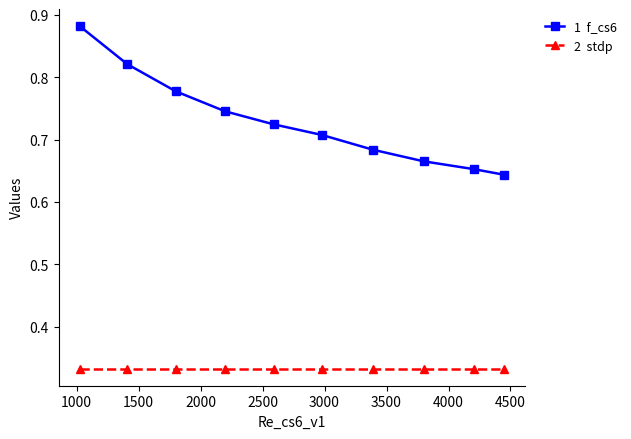

How many categories are shown in the chart?

10